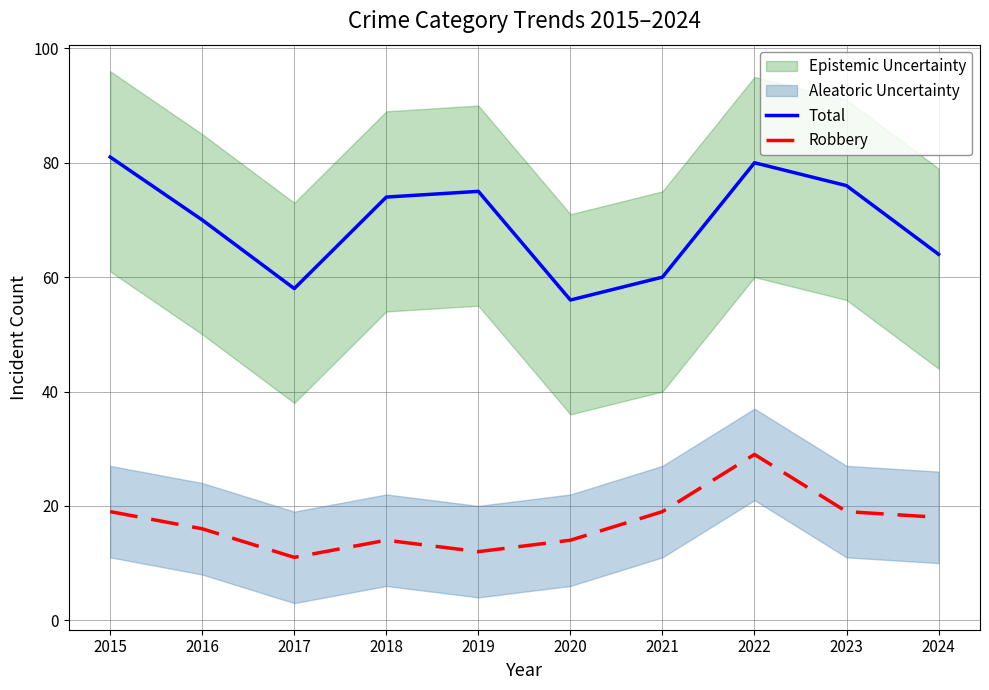

What value does the Total series have at 2017, to the nearest 10?

60